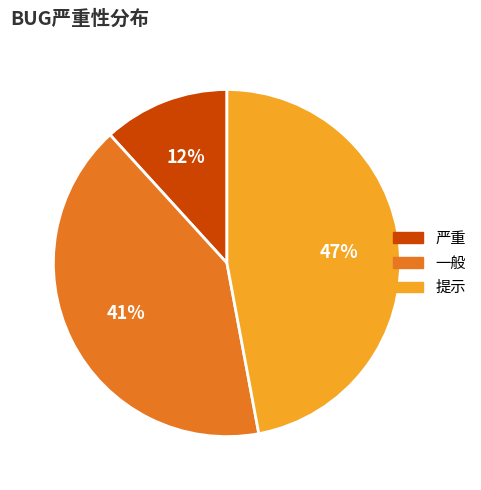

Is there a majority slice in this chart?

No